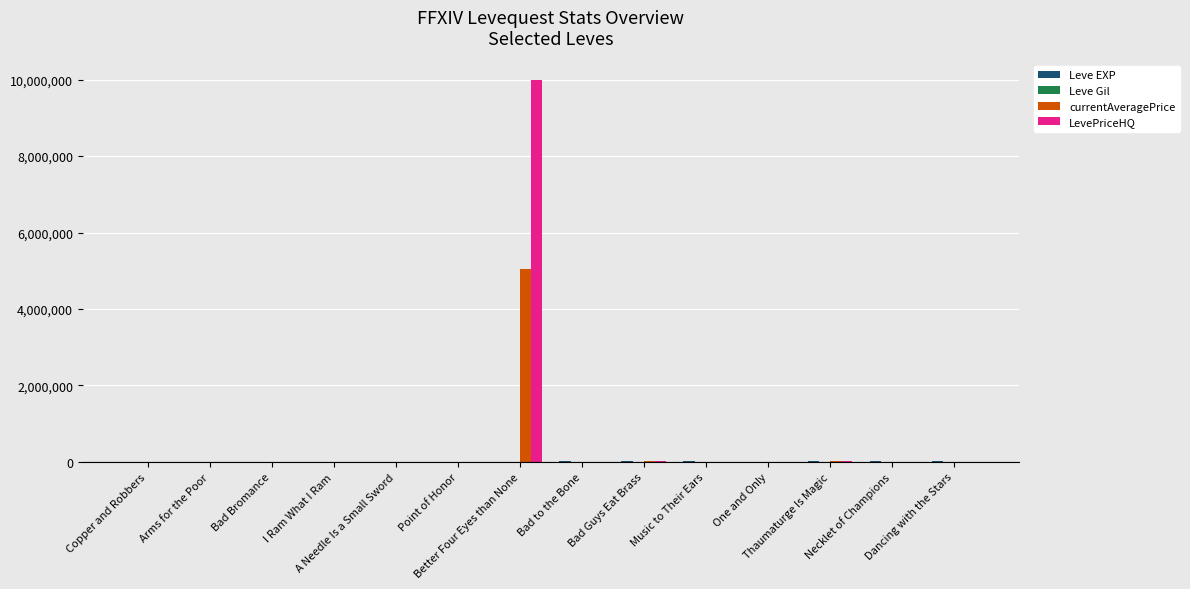

What is the maximum value shown in the chart?

10000000